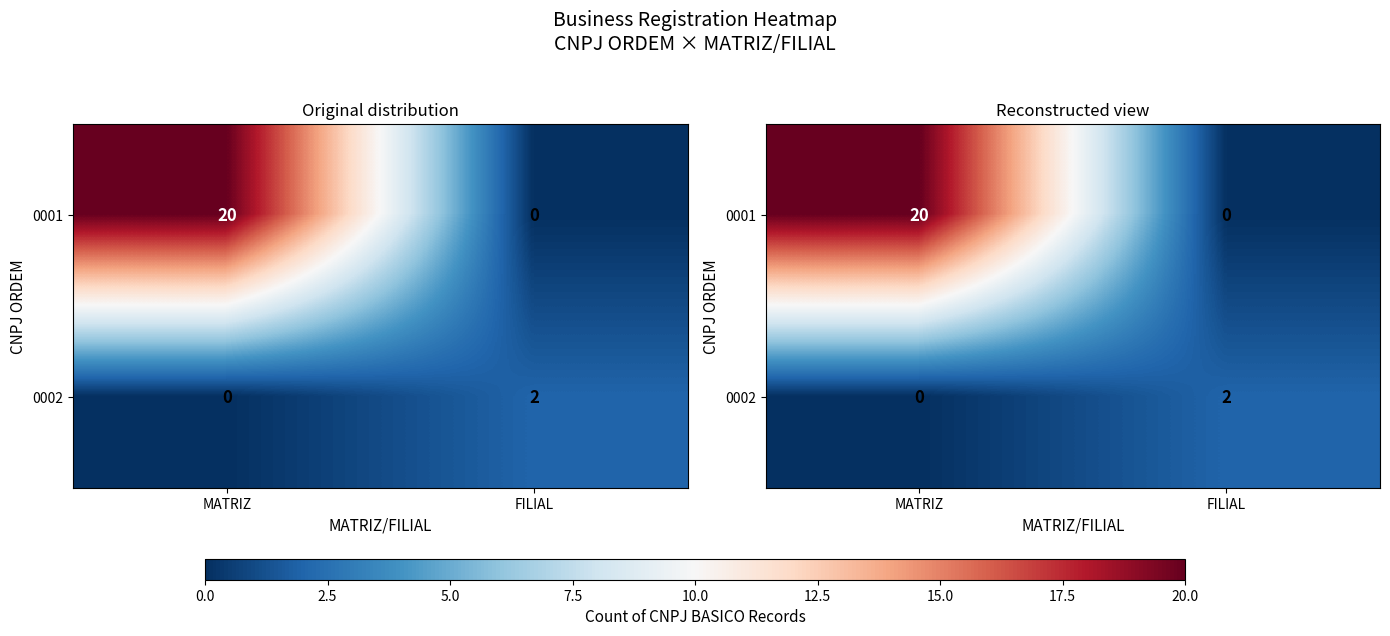

True or false: 0001 has a value of -10 at FILIAL.

False